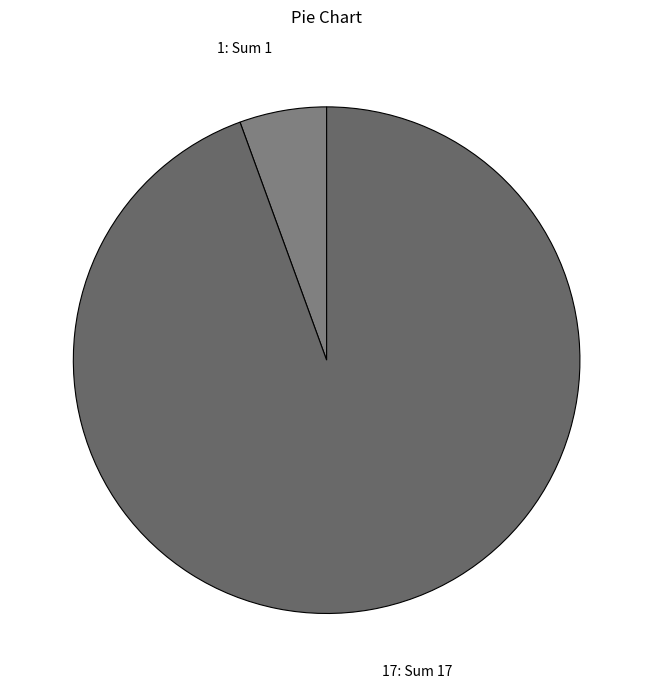

Combined, do 17 and 1 account for over 50%?

Yes